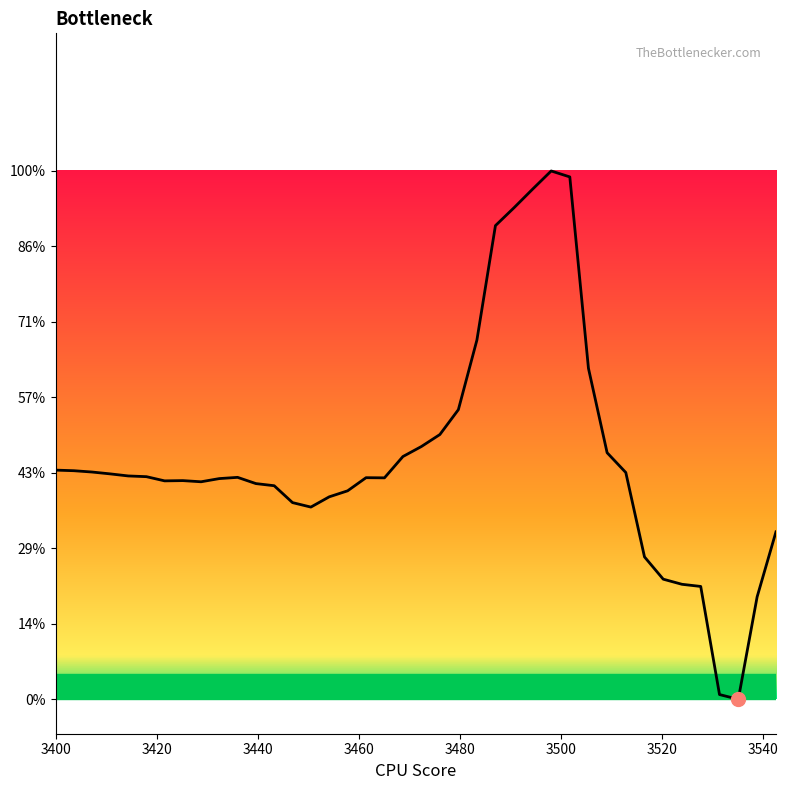

Does the chart have visible grid lines?

No